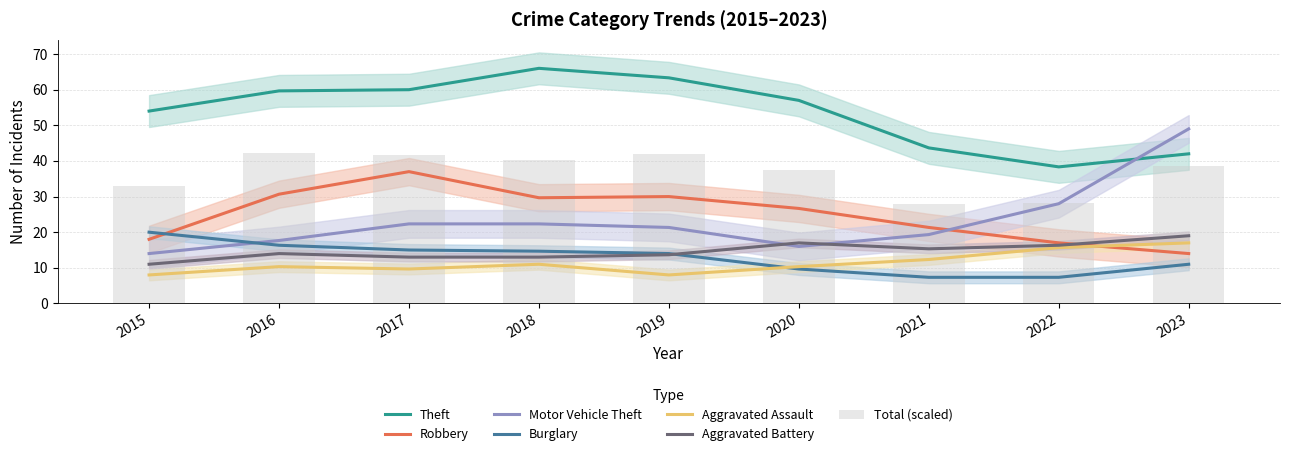

Is it true that Aggravated Assault equals 13 at 2015?

False